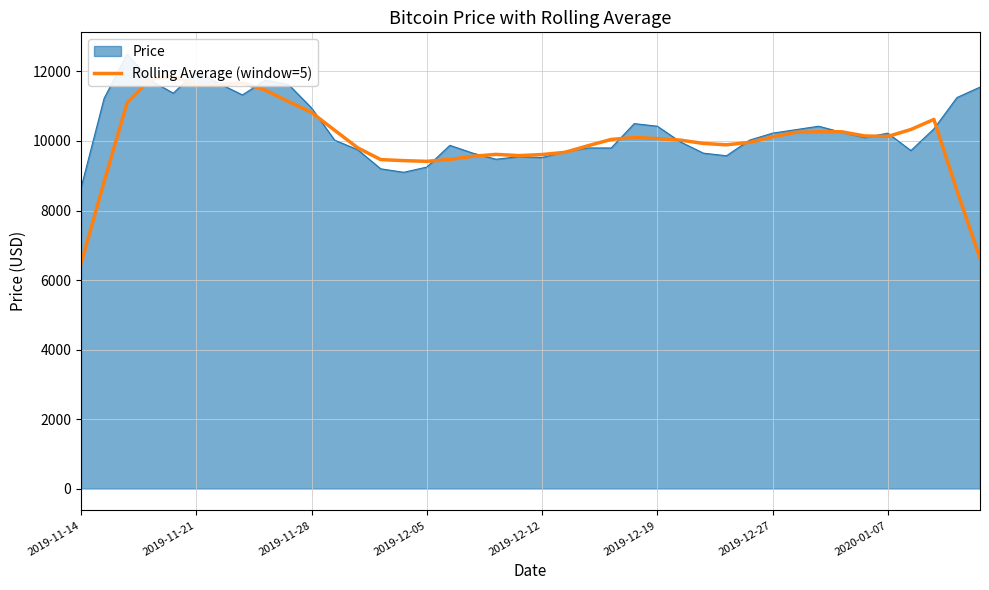

What is the change in value from 18 to 19?

-35